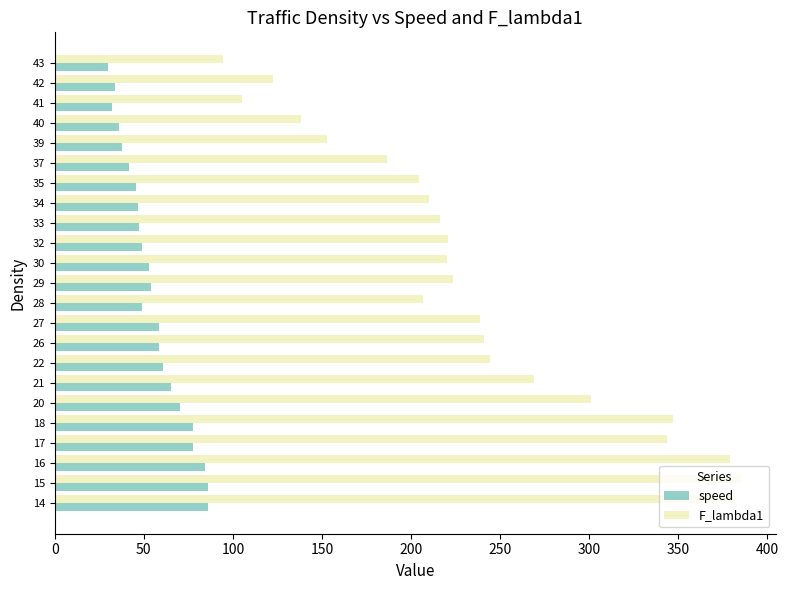

What is the total value across all series at 18?

424.8